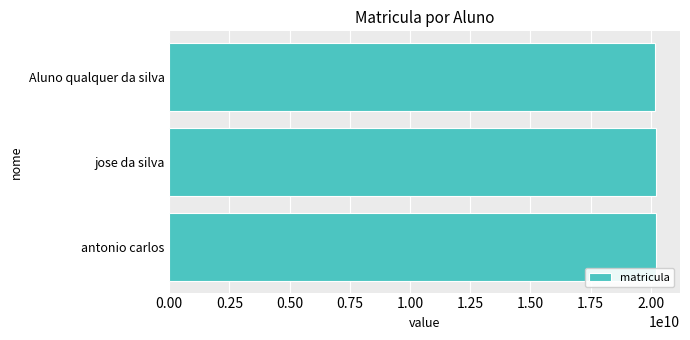

What is the greatest value displayed?

20201654321